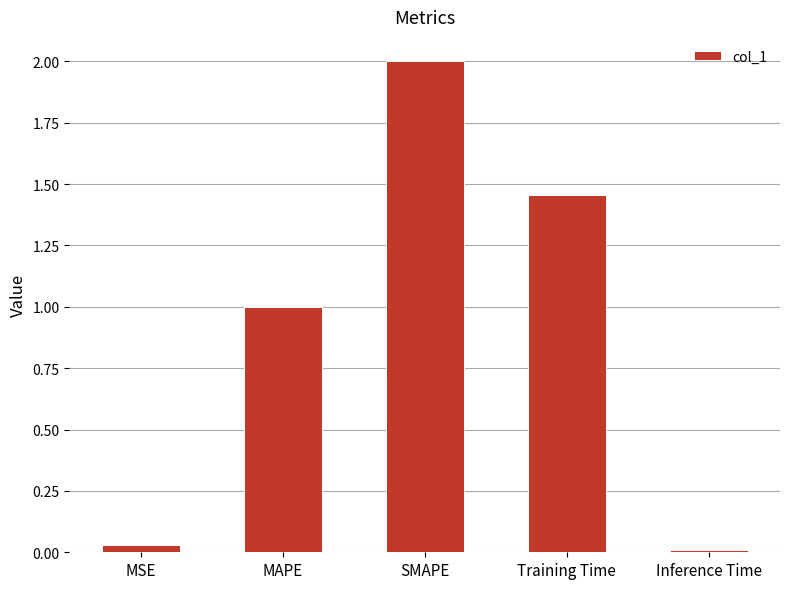

What is the change in value from SMAPE to Inference Time?

-2.0